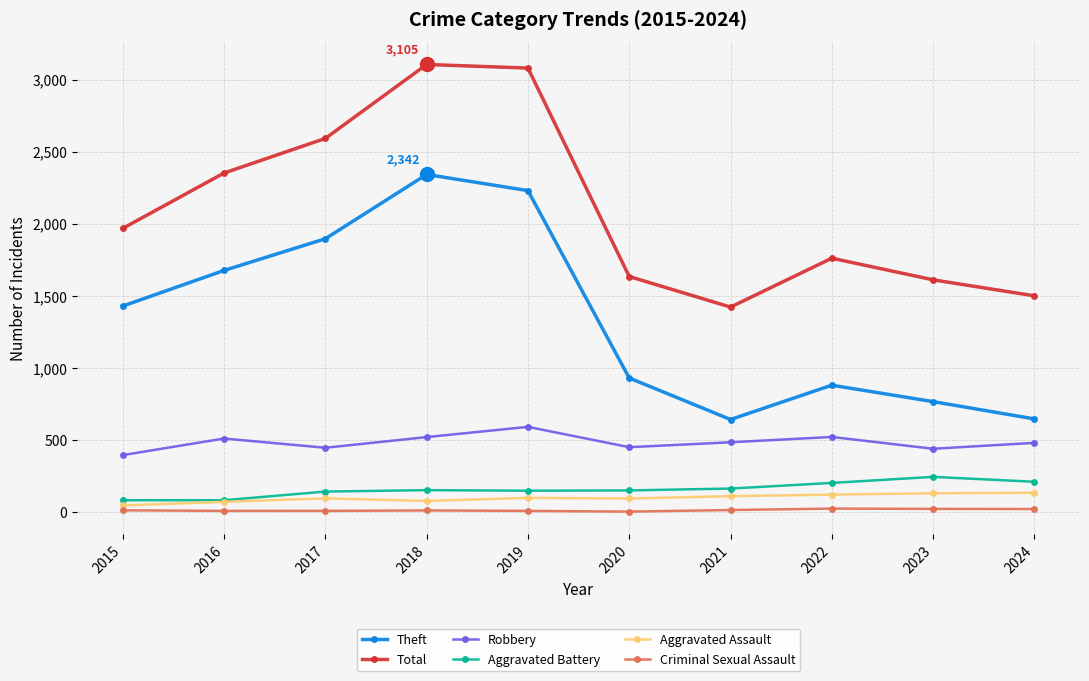

Which series has the largest total across all categories?

Total